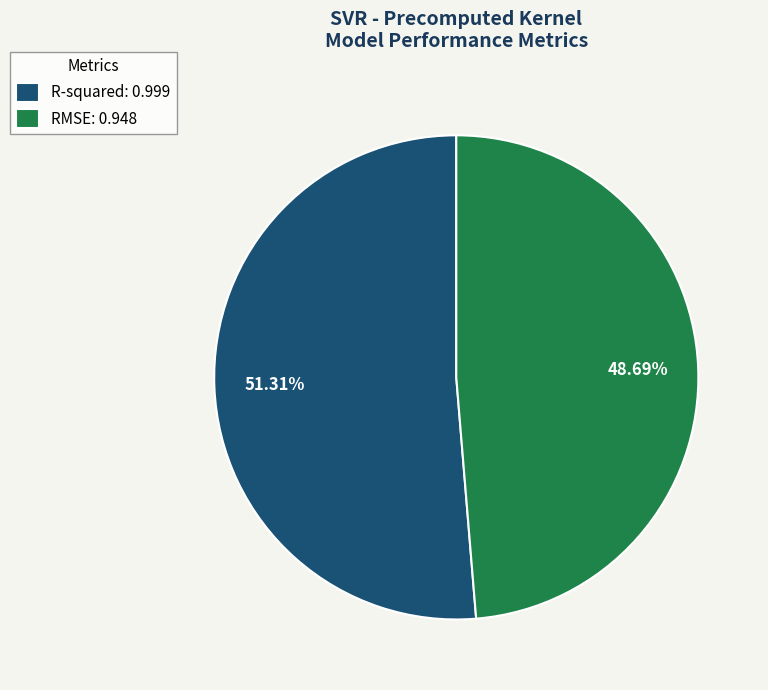

What percentage do R-squared and RMSE together represent?

100.0%